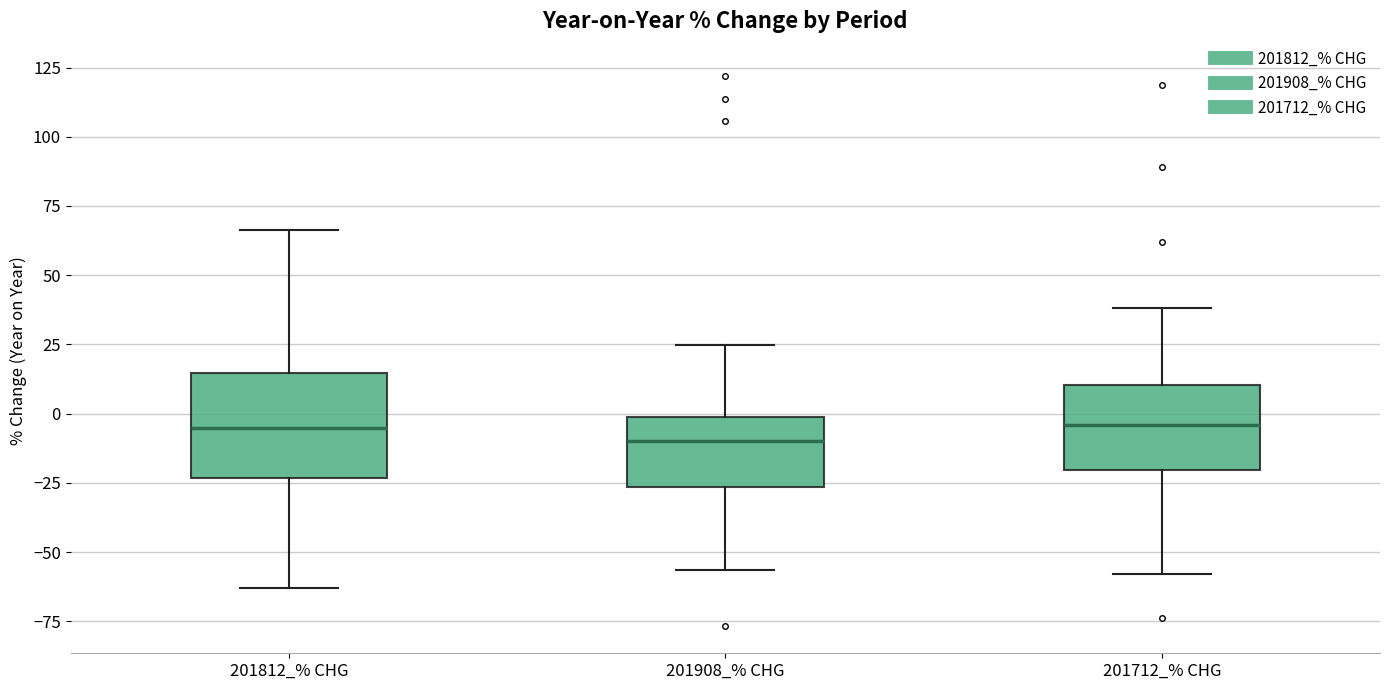

Reading left to right, read every box against the y-axis: the position of its median line, the range the box covers, and the ends of its whiskers. The values are not printed on the chart, so give them approximately, as read against the axis.

201812_% CHG: median -5, box -25 to 15, whiskers -65 to 65
201908_% CHG: median -10, box -25 to 0, whiskers -55 to 25
201712_% CHG: median -5, box -20 to 10, whiskers -60 to 40